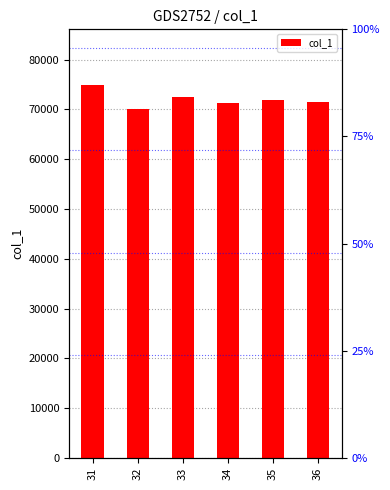

Are the bars horizontal?

No